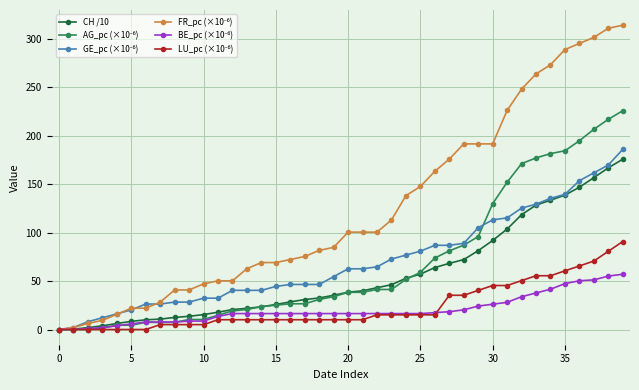

How many values in the CH /10 series exceed 38?

20